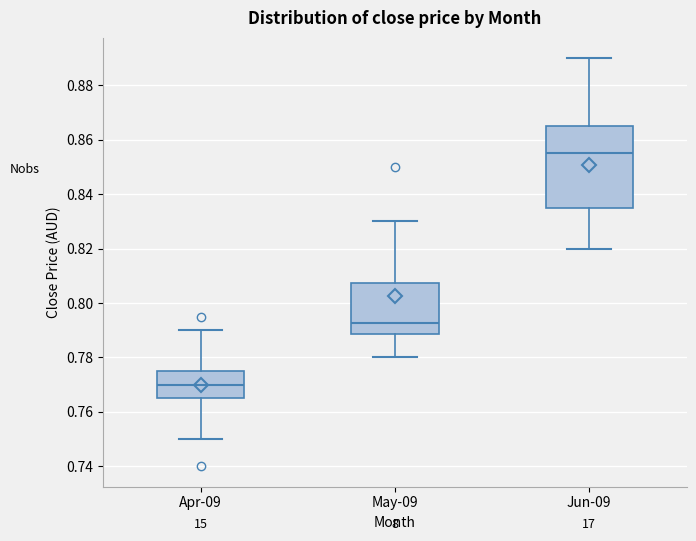

Which box has the lowest median line?

Apr-09